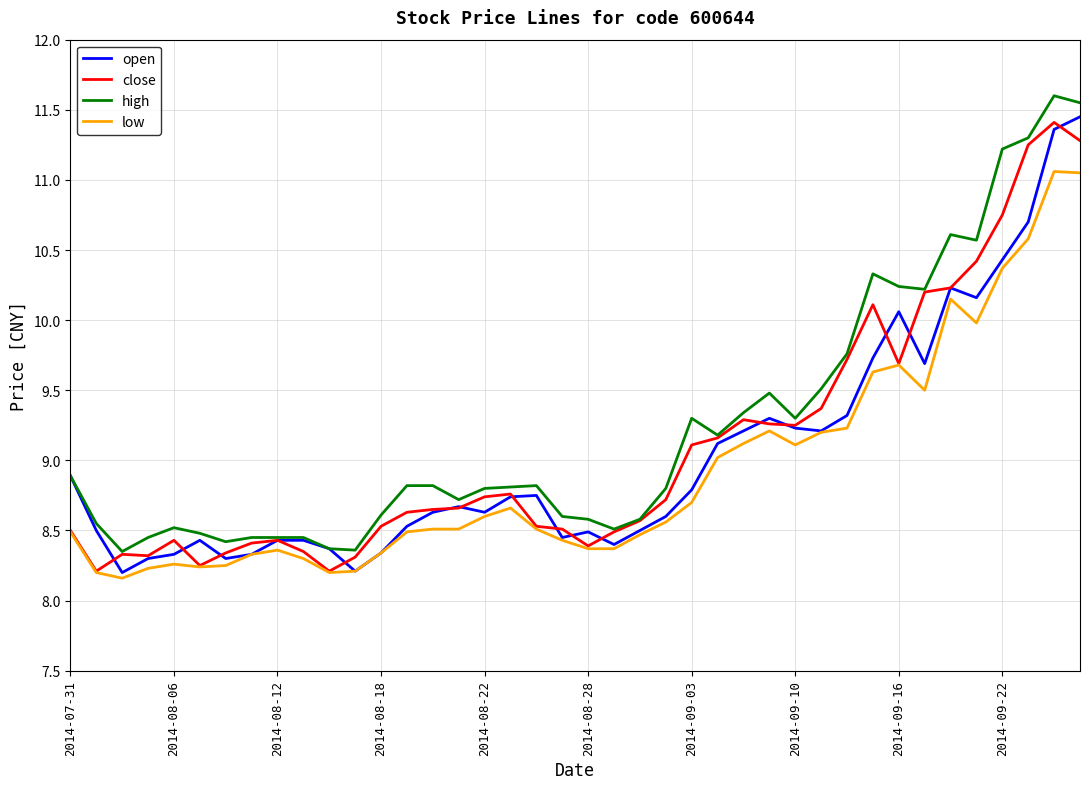

The value of low at 2014-08-18 is 14.1. True or false?

False